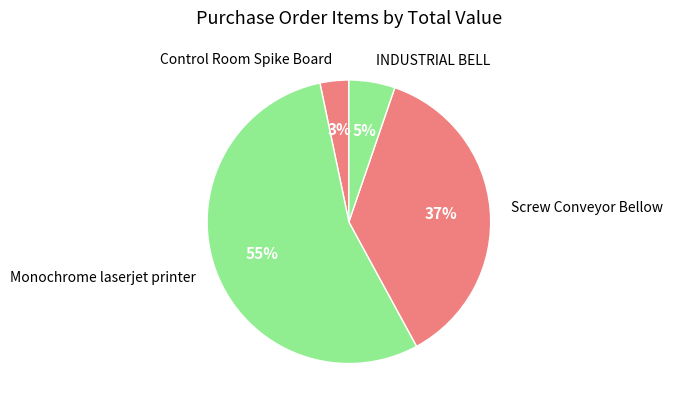

Between Control Room Spike Board and INDUSTRIAL BELL, which is larger?

INDUSTRIAL BELL